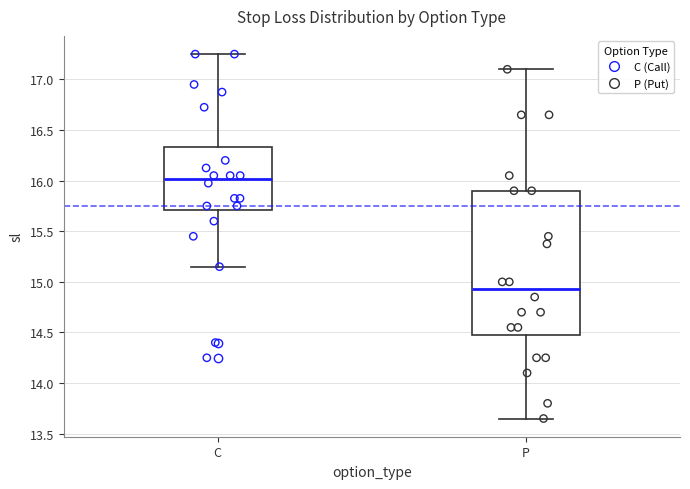

Where is the upper edge of the box for P on the y-axis? The values are not printed on the chart, so give them approximately, as read against the axis.

15.90